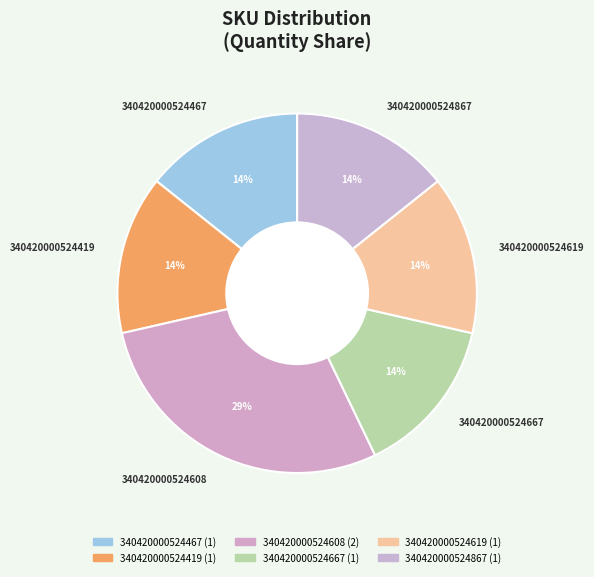

Which has a higher value, 340420000524608 or 340420000524419?

340420000524608